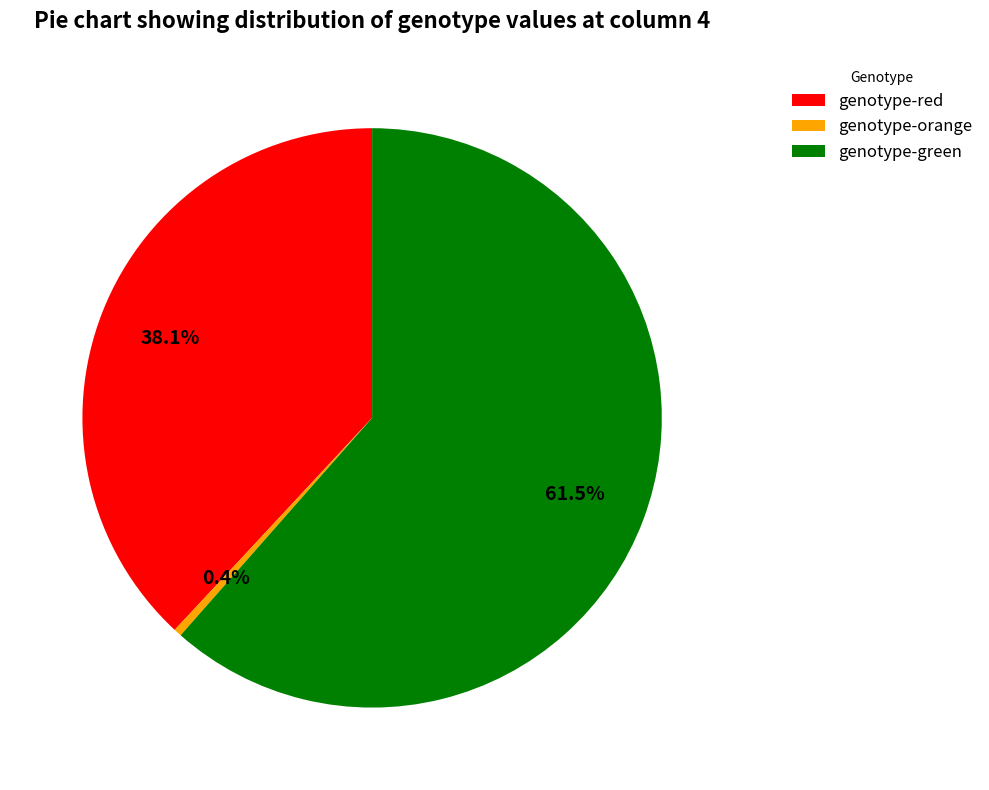

How many segments does this pie chart have?

3